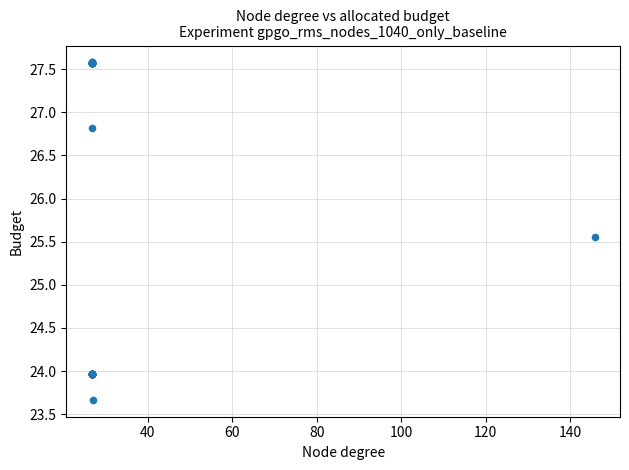

What Y value in the scatter plot is closest to 25?

25.6